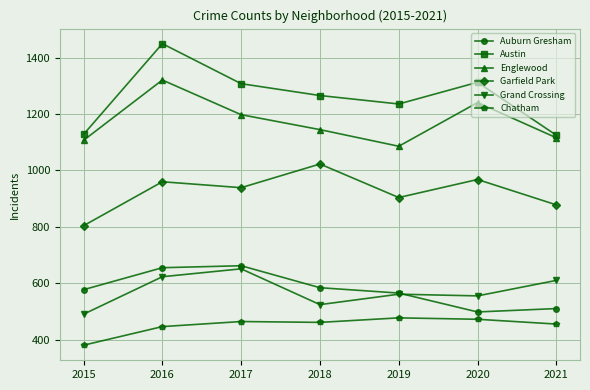

Read the Englewood value at 2016.

1321